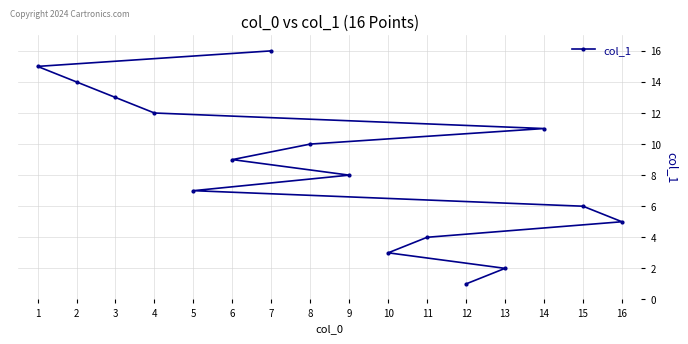

What is the ratio of the value at 12 to the value at 8?

0.1